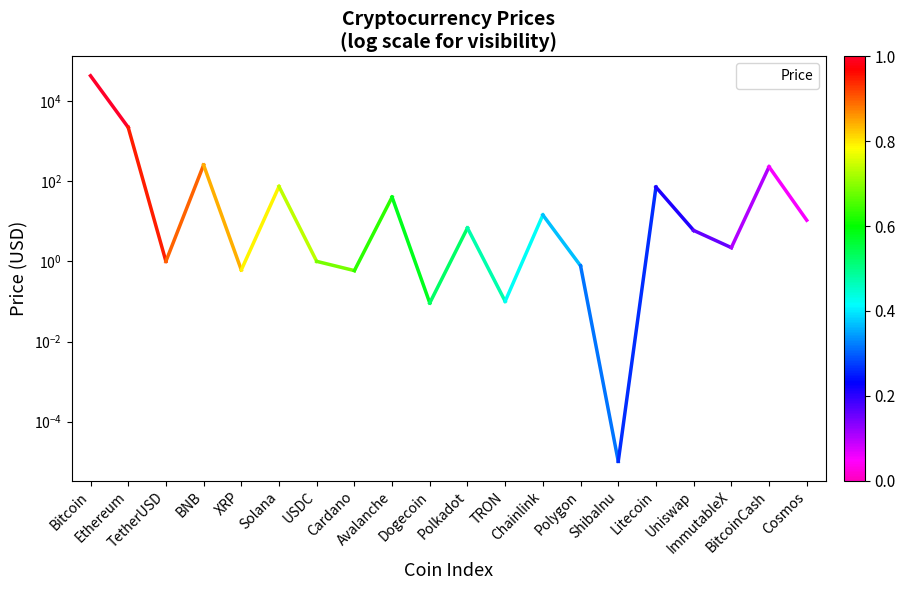

What position from the right is Ethereum?

19